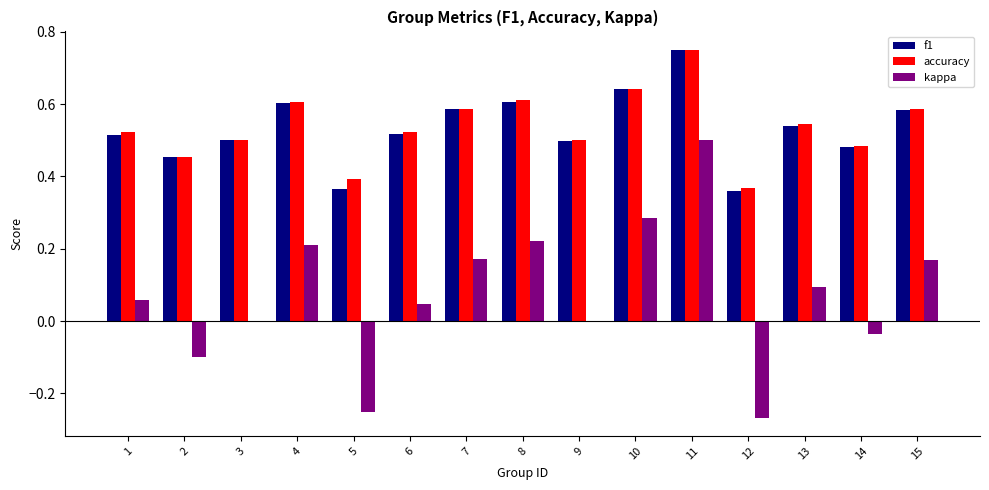

At which category is the sum across all series the highest?

11